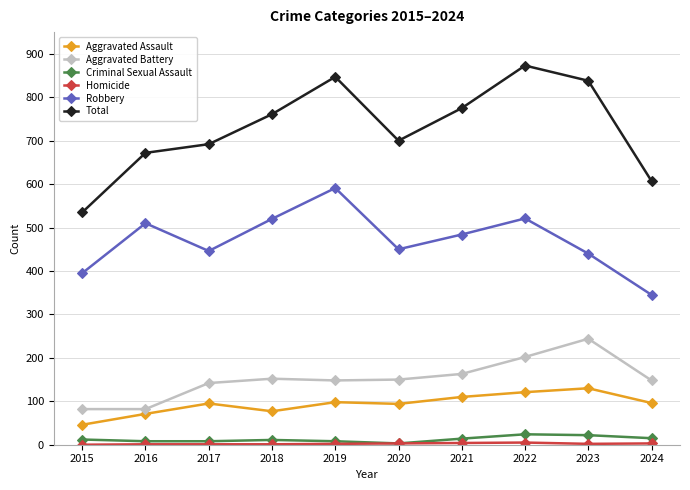

Which label corresponds to the largest value in the chart?

2022